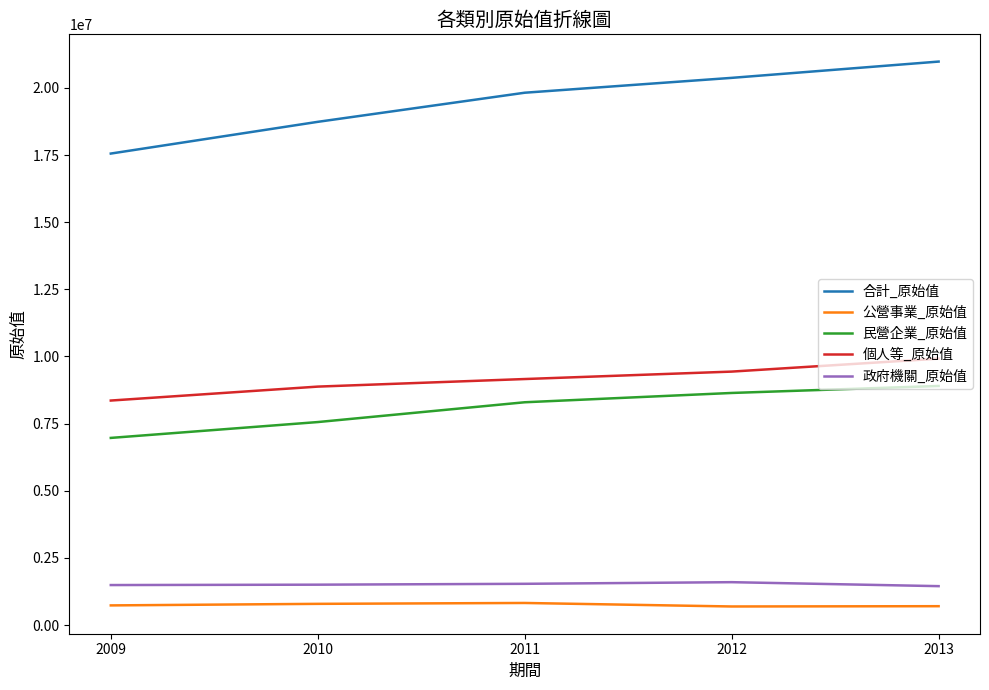

What is the difference between the highest and lowest values at 2009?

16820545